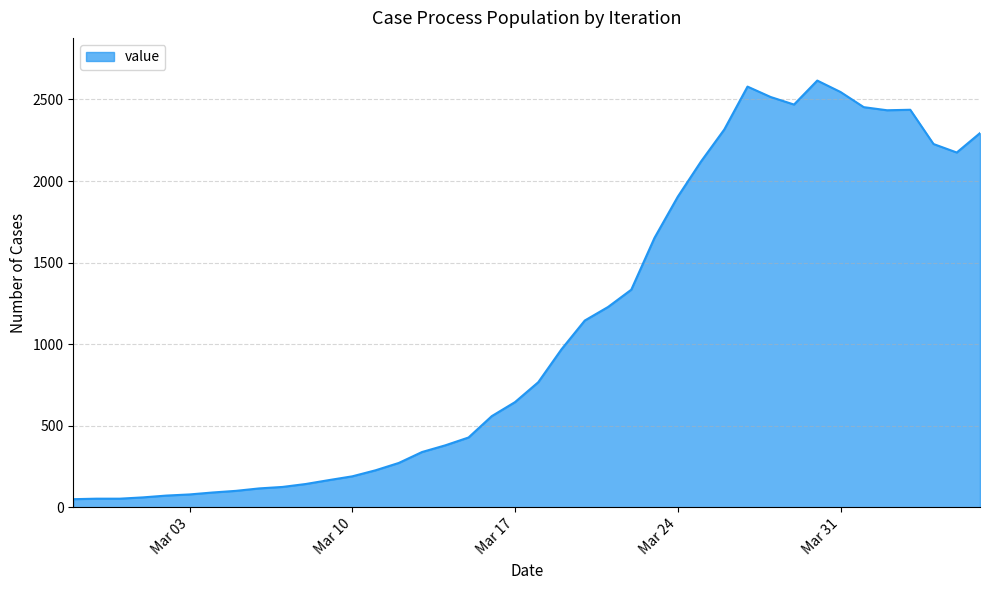

What is the greatest value displayed?

2616